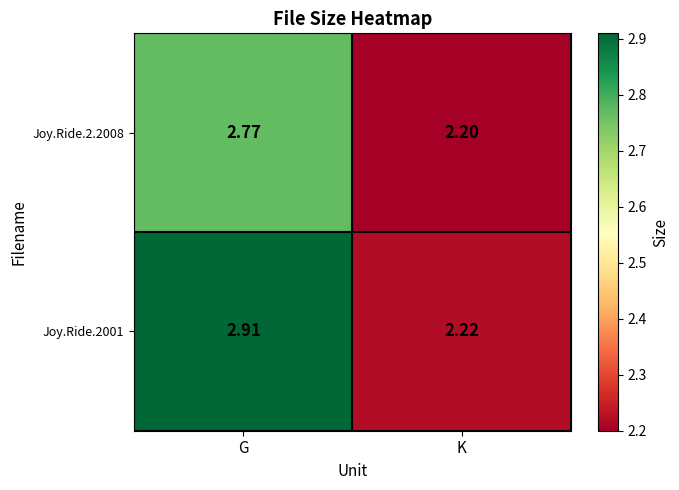

At which label does Joy.Ride.2.2008 reach its minimum?

K